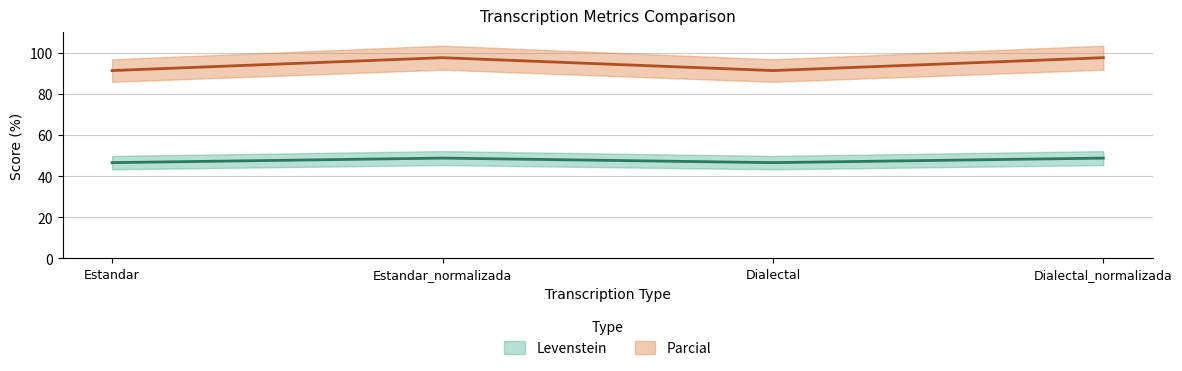

What is the difference between the highest and lowest values at Estandar?

44.8